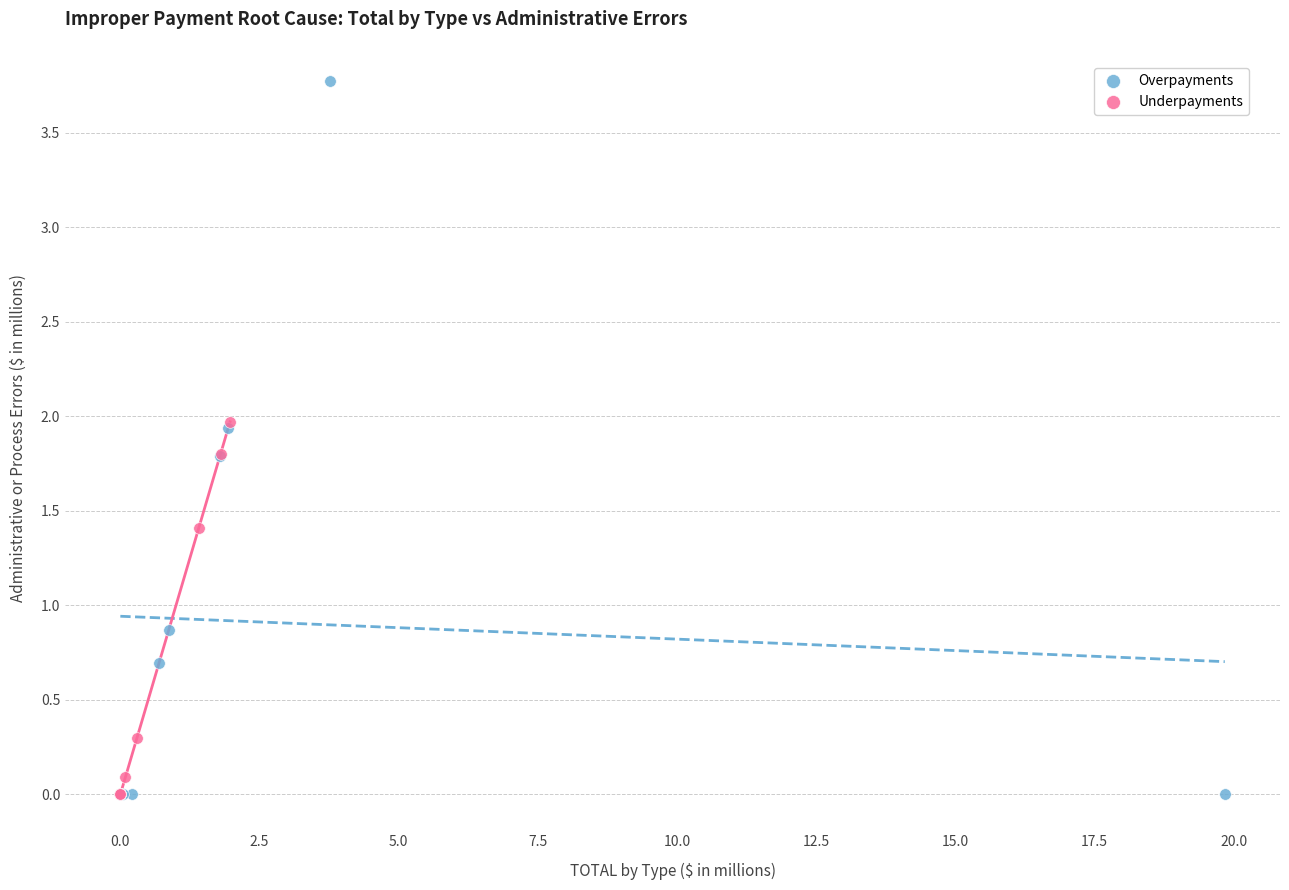

Which series has the largest Y range (max minus min)?

Overpayments